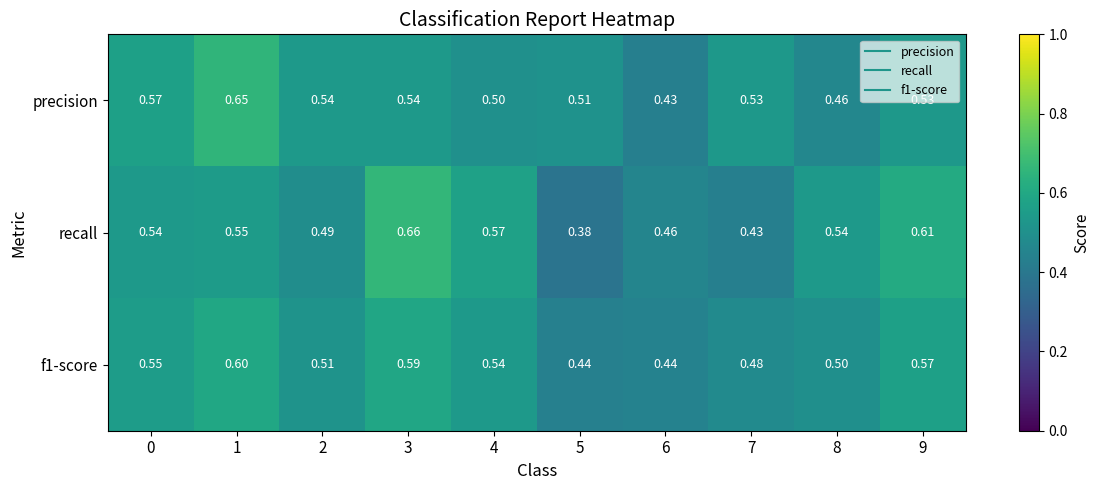

Which series has the largest total across all categories?

precision